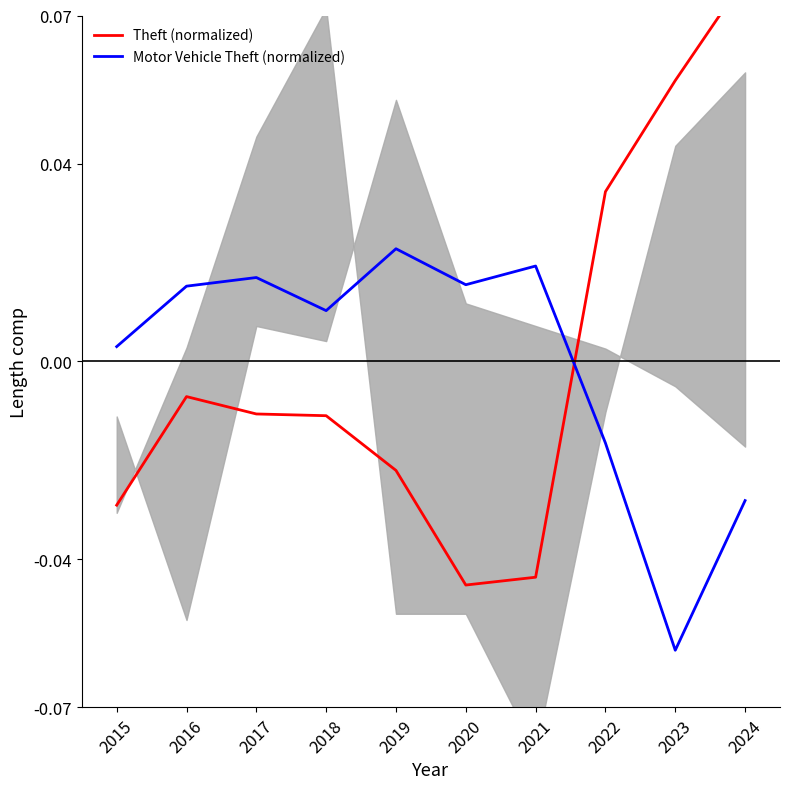

Where is Theft (normalized) nearest to the value 0?

2016